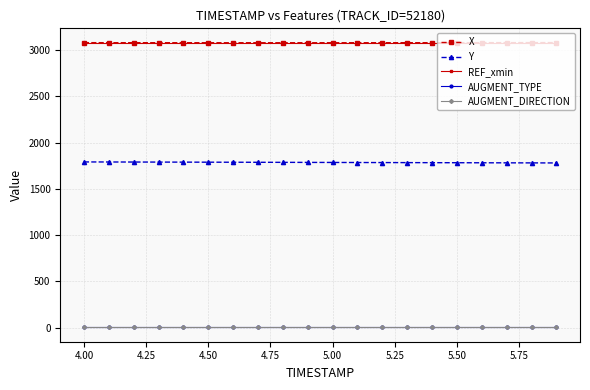

Does the chart have visible grid lines?

Yes